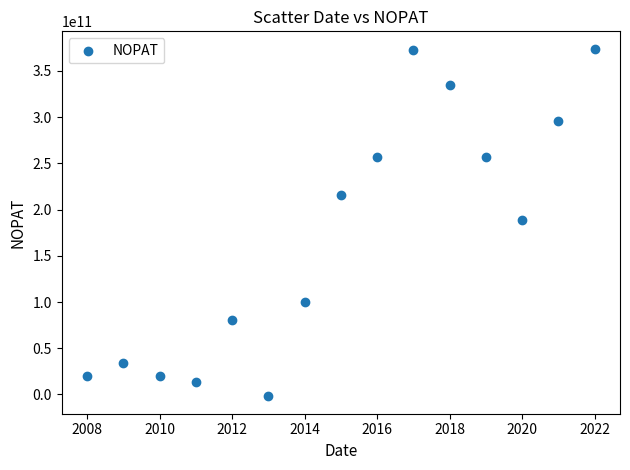

What is the range of X values (max minus min)?

14